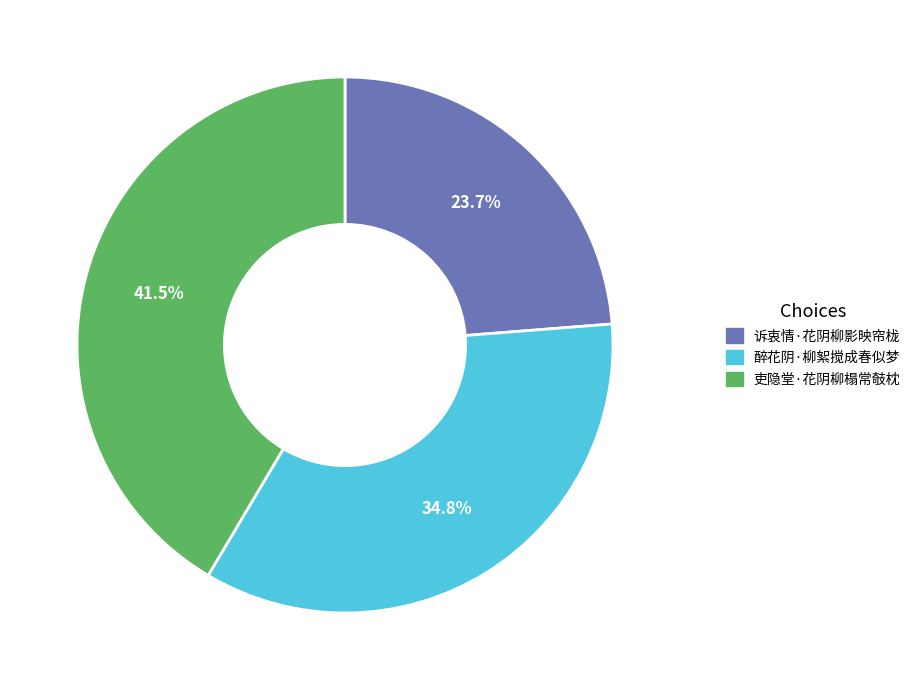

To the nearest percent, what percentage of the pie is 诉衷情·花阴柳影映帘栊?

24%